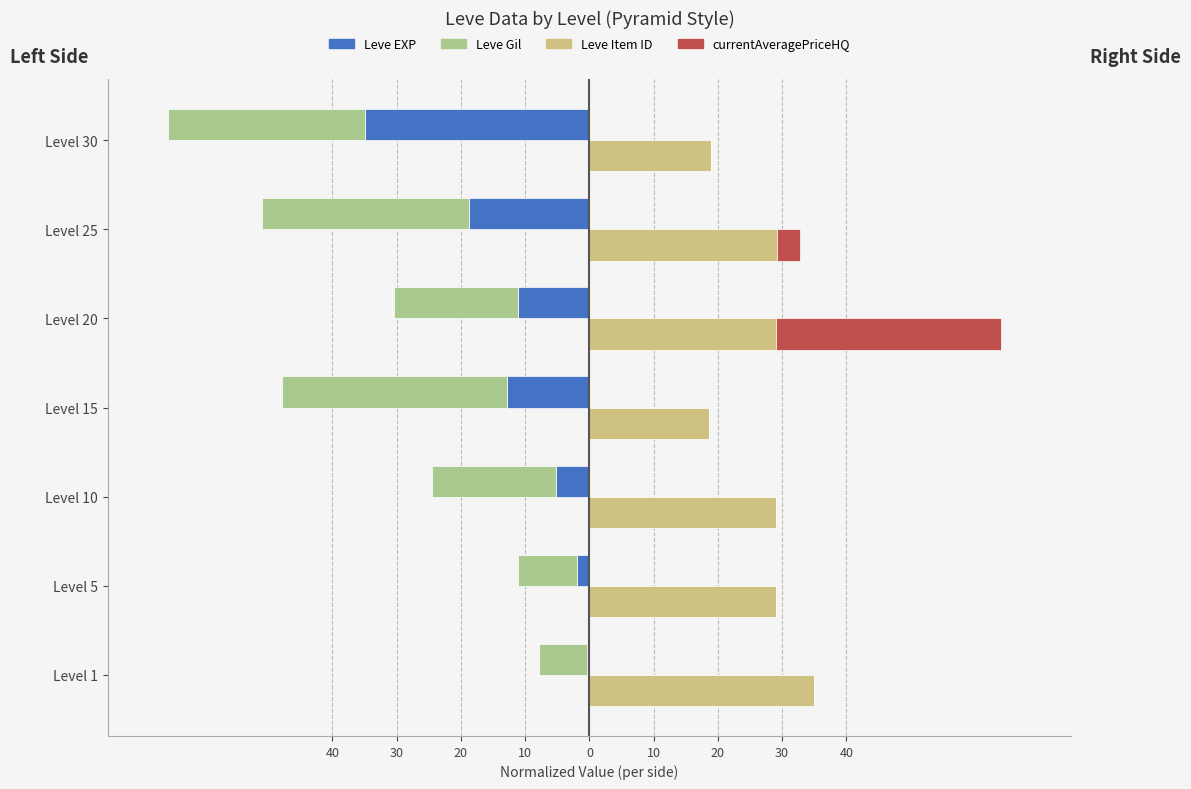

What is the average value of the Leve EXP series?

-12.2